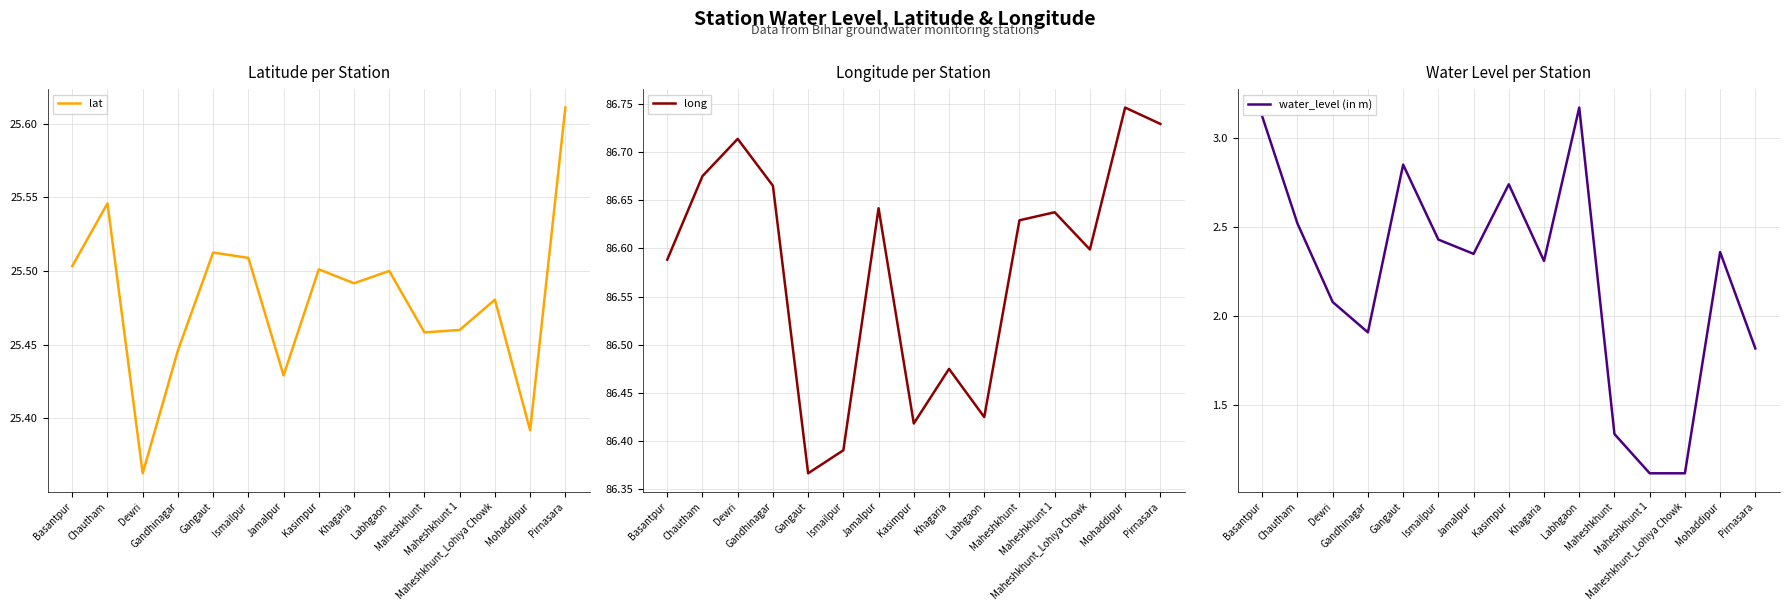

Is the value of lat at Chautham greater than the value of long at Mohaddipur?

No